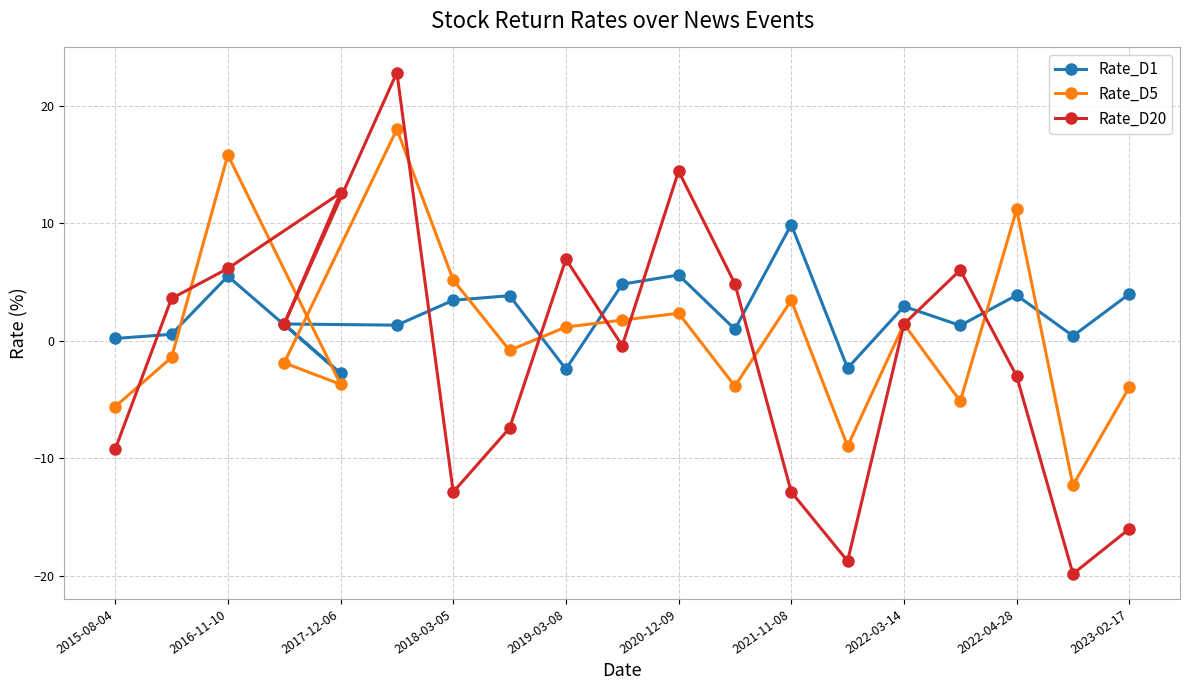

List the series in order of their peak value, highest first.

Rate_D20, Rate_D5, Rate_D1